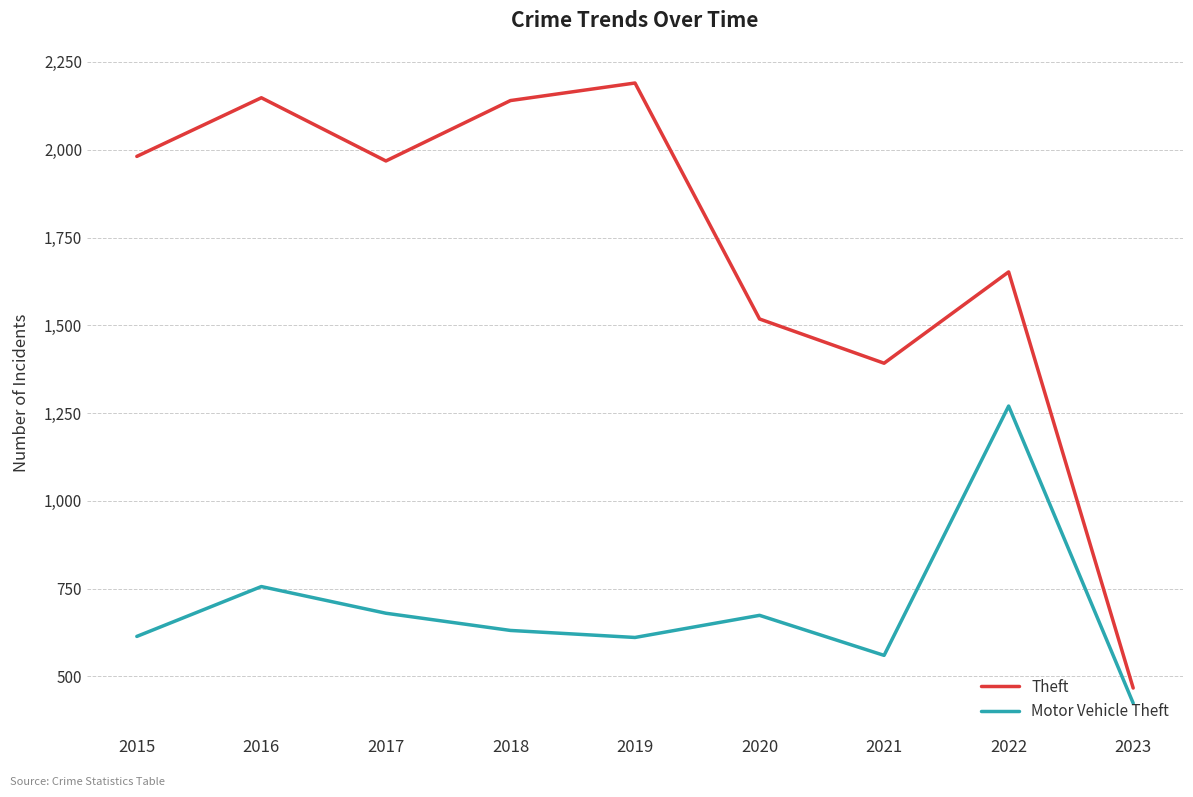

How many lines are shown in the chart?

2